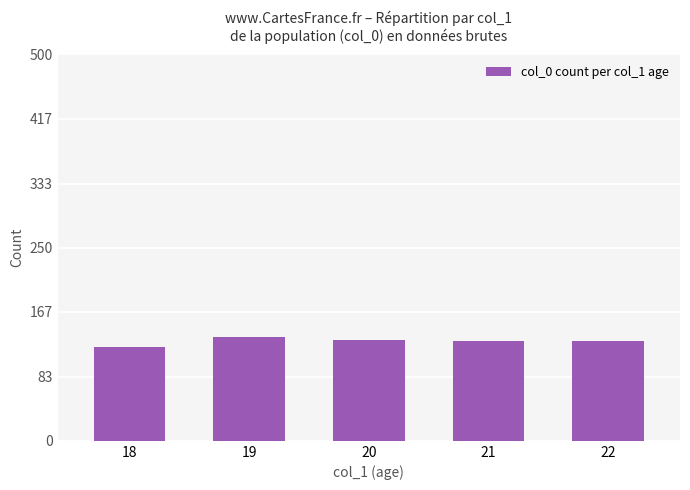

Count the values in the range 129 to 131.

3